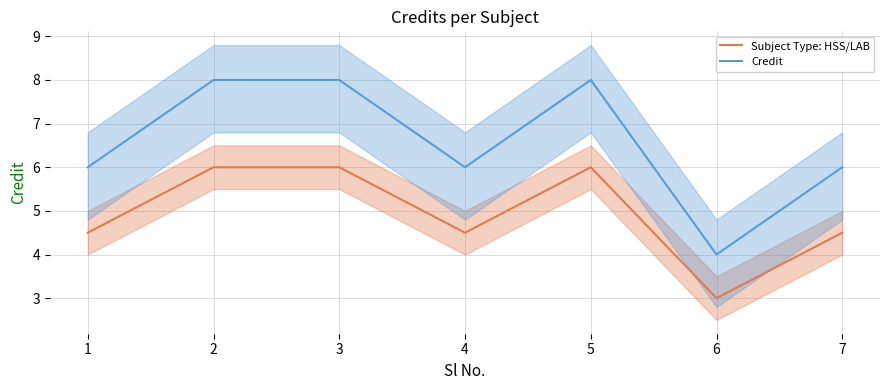

Where does the Subject Type: HSS/LAB series first go above 4?

1